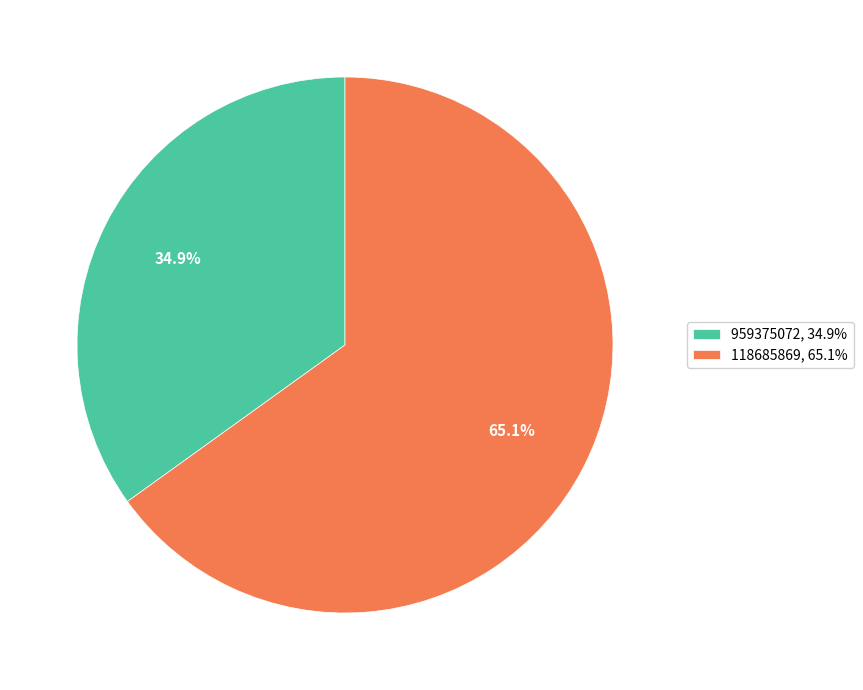

How much of the chart is everything except 118685869?

34.9%